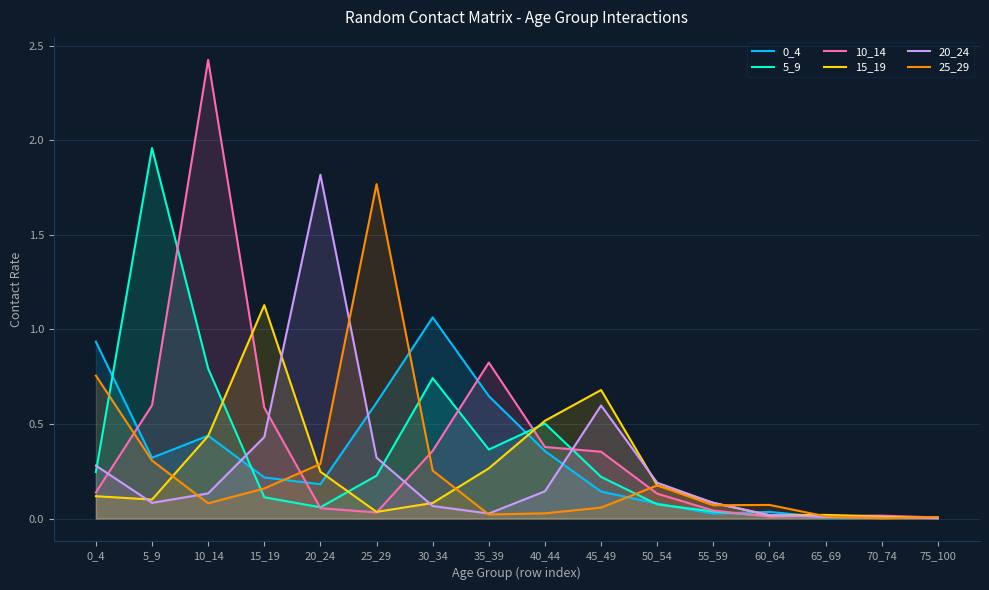

Reading left to right, transcribe all the data shown in this chart.

0_4: 0_4=0.9	5_9=0.3	10_14=0.4	15_19=0.2	20_24=0.2	25_29=0.6	30_34=1.1	35_39=0.6	40_44=0.4	45_49=0.1	50_54=0.1	55_59=0.0	60_64=0.0	65_69=0.0	70_74=0.0	75_100=0.0
5_9: 0_4=0.2	5_9=2.0	10_14=0.8	15_19=0.1	20_24=0.1	25_29=0.2	30_34=0.7	35_39=0.4	40_44=0.5	45_49=0.2	50_54=0.1	55_59=0.0	60_64=0.0	65_69=0.0	70_74=0.0	75_100=0.0
10_14: 0_4=0.1	5_9=0.6	10_14=2.4	15_19=0.6	20_24=0.1	25_29=0.0	30_34=0.4	35_39=0.8	40_44=0.4	45_49=0.4	50_54=0.1	55_59=0.0	60_64=0.0	65_69=0.0	70_74=0.0	75_100=0.0
15_19: 0_4=0.1	5_9=0.1	10_14=0.4	15_19=1.1	20_24=0.2	25_29=0.0	30_34=0.1	35_39=0.3	40_44=0.5	45_49=0.7	50_54=0.2	55_59=0.1	60_64=0.0	65_69=0.0	70_74=0.0	75_100=0.0
20_24: 0_4=0.3	5_9=0.1	10_14=0.1	15_19=0.4	20_24=1.8	25_29=0.3	30_34=0.1	35_39=0.0	40_44=0.1	45_49=0.6	50_54=0.2	55_59=0.1	60_64=0.0	65_69=0.0	70_74=0.0	75_100=0.0
25_29: 0_4=0.8	5_9=0.3	10_14=0.1	15_19=0.2	20_24=0.3	25_29=1.8	30_34=0.3	35_39=0.0	40_44=0.0	45_49=0.1	50_54=0.2	55_59=0.1	60_64=0.1	65_69=0.0	70_74=0.0	75_100=0.0